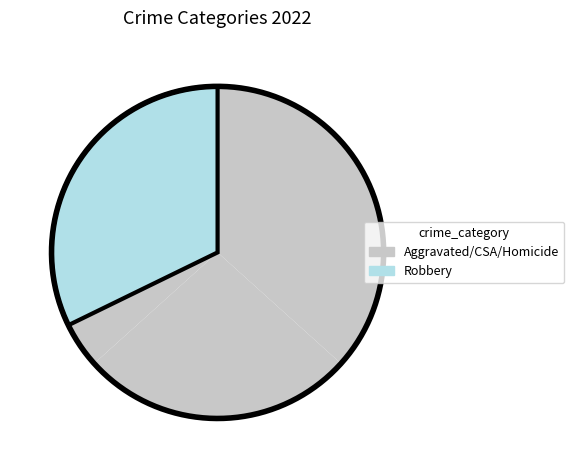

Count the number of slices in the pie.

5